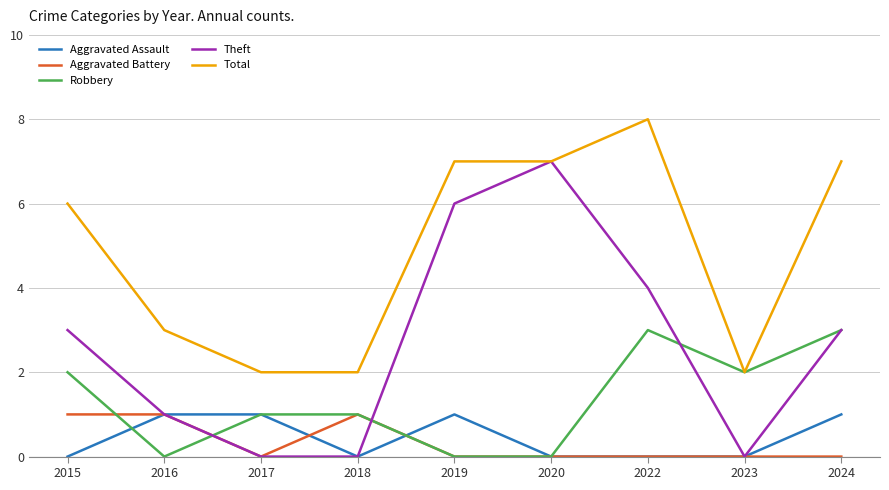

What is the highest value of the Total series?

8